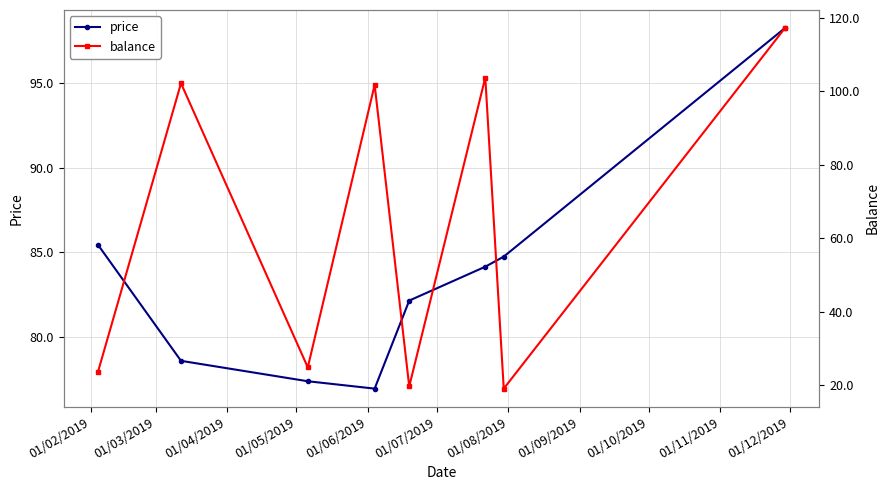

What is the value of the price point at the 4th from the left?

77.0